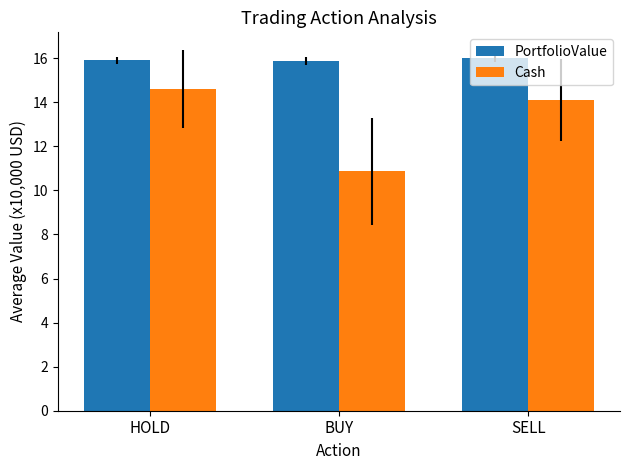

List the series in order of their overall mean, lowest first.

Cash, PortfolioValue